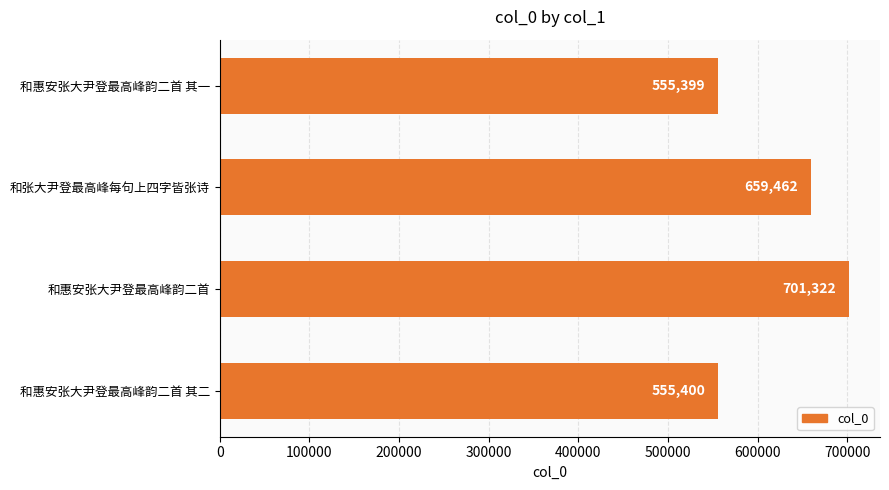

Approximately how many times larger is the value at 和张大尹登最高峰每句上四字皆张诗 compared to 和惠安张大尹登最高峰韵二首 其二?

1.2